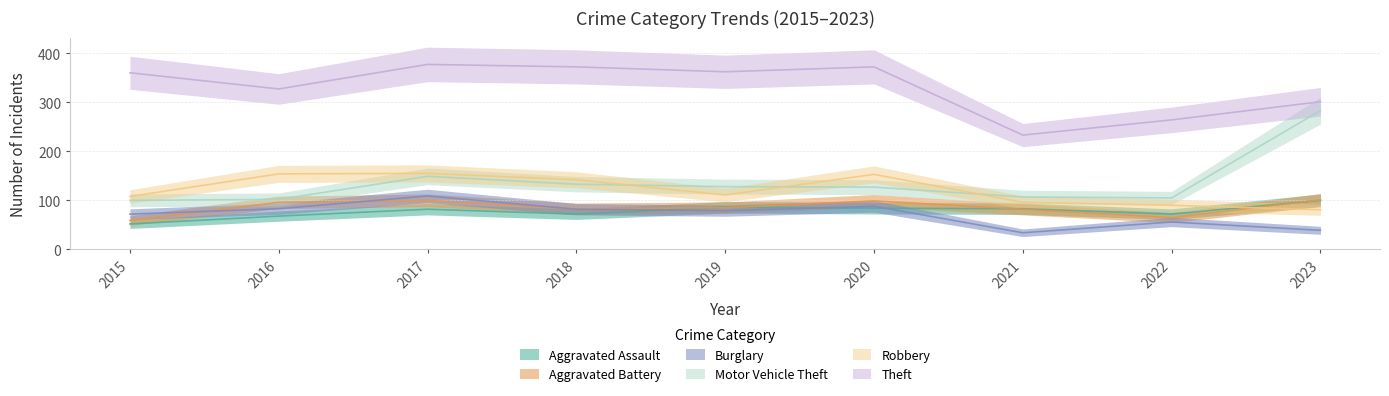

Reading right to left, list all the values displayed in this chart.

Aggravated Assault: 2023=100	2022=72	2021=83	2020=84	2019=86	2018=72	2017=82	2016=68	2015=52
Aggravated Battery: 2023=101	2022=65	2021=82	2020=99	2019=85	2018=83	2017=100	2016=96	2015=59
Burglary: 2023=39	2022=56	2021=34	2020=88	2019=79	2018=82	2017=109	2016=83	2015=72
Motor Vehicle Theft: 2023=283	2022=105	2021=107	2020=127	2019=128	2018=133	2017=149	2016=102	2015=100
Robbery: 2023=81	2022=90	2021=96	2020=153	2019=111	2018=142	2017=155	2016=154	2015=108
Theft: 2023=301	2022=264	2021=233	2020=372	2019=362	2018=372	2017=377	2016=327	2015=360